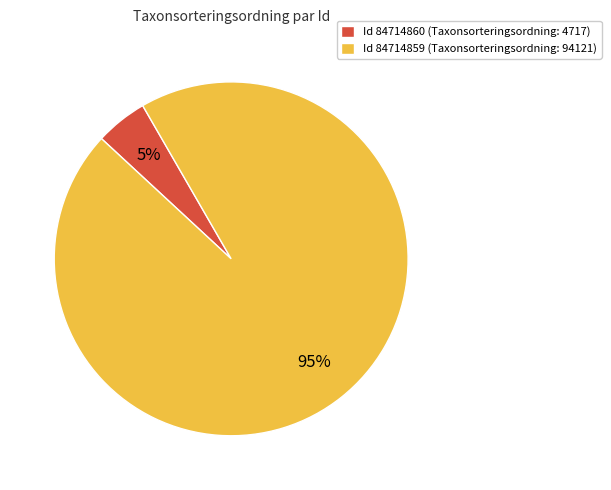

Does any single category account for the majority?

Yes